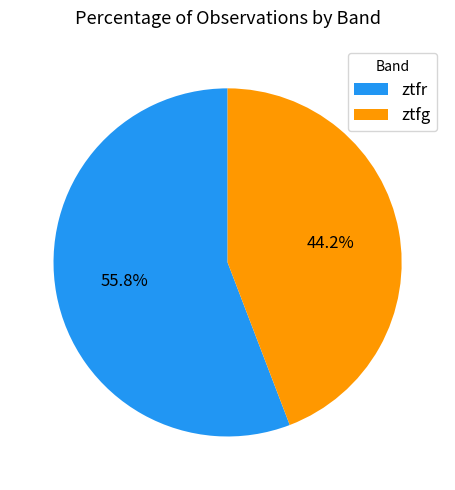

Is ztfr the majority of the pie?

Yes